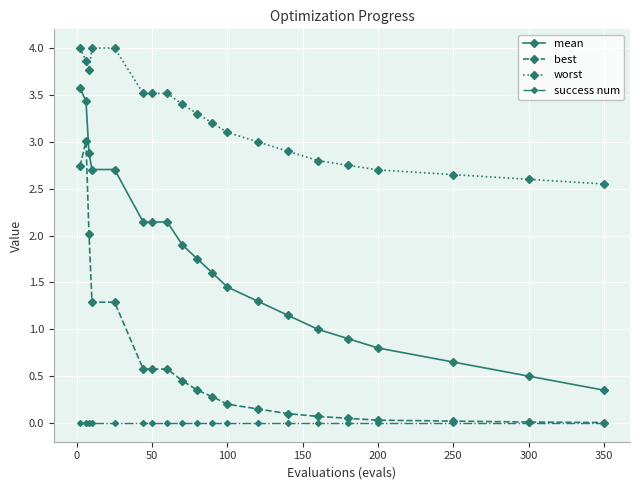

What is the greatest value displayed?

4.0